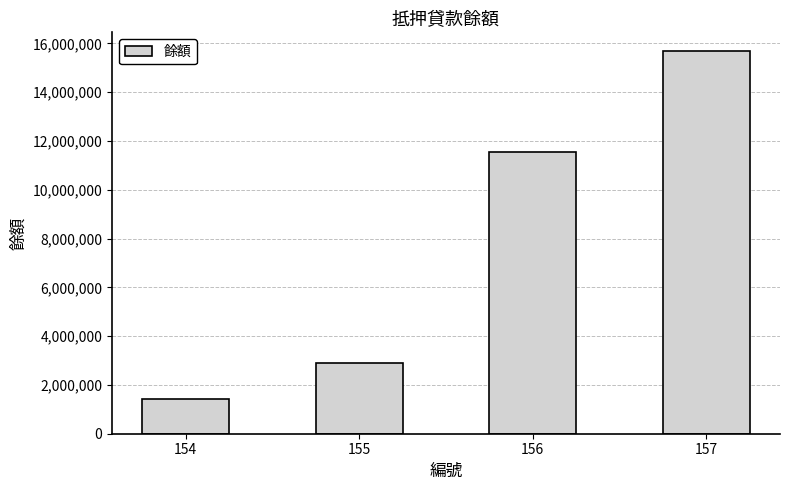

How many categories are shown in the chart?

4